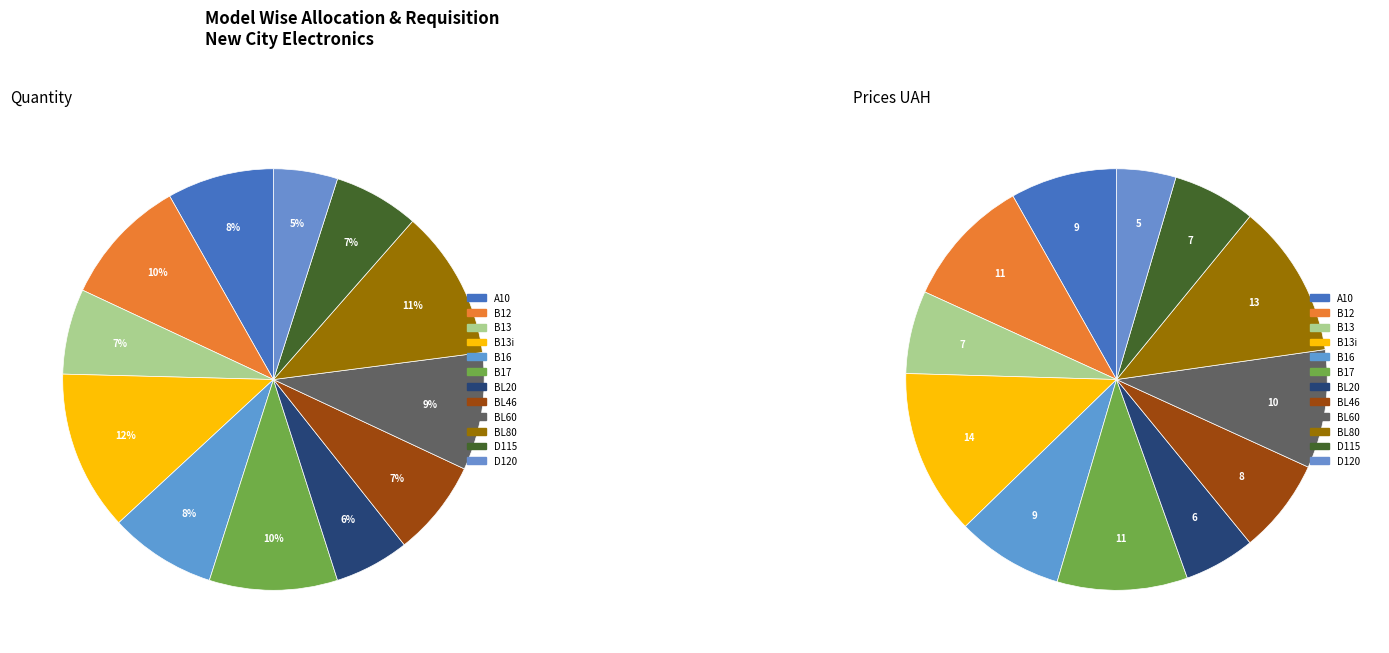

How many slices are in this pie chart?

12